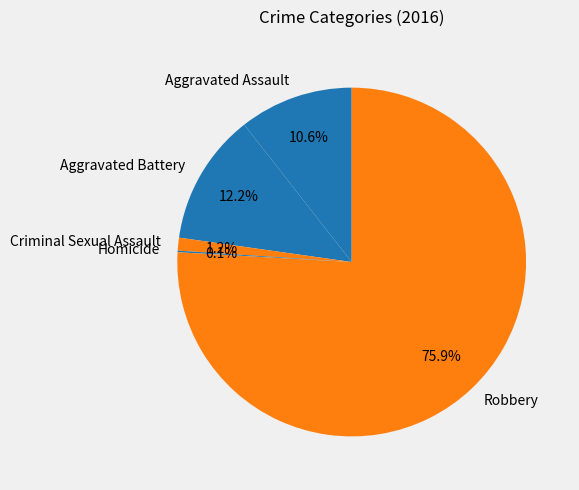

Which slice represents more than half of the pie?

Robbery